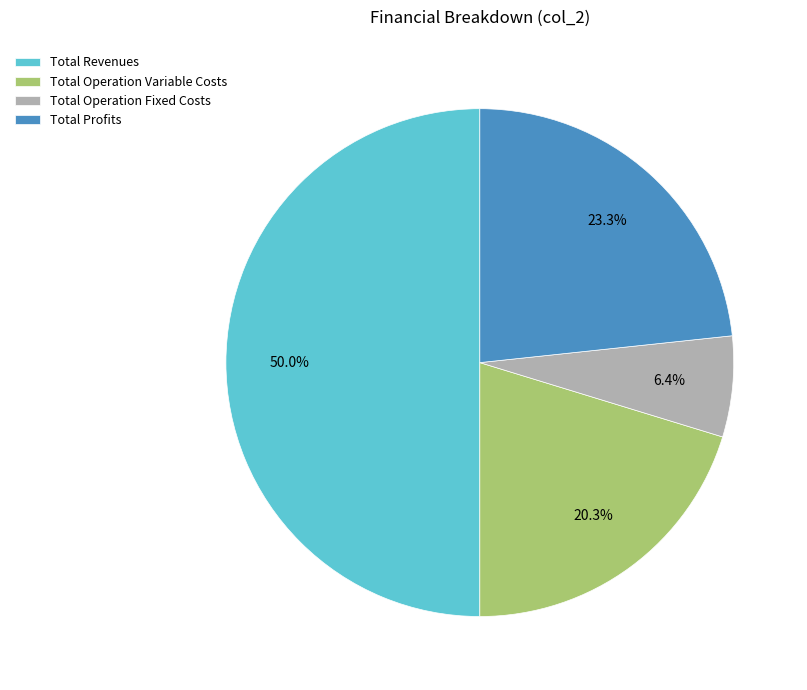

The Total Profits slice represents 23% of the pie. True or false?

True